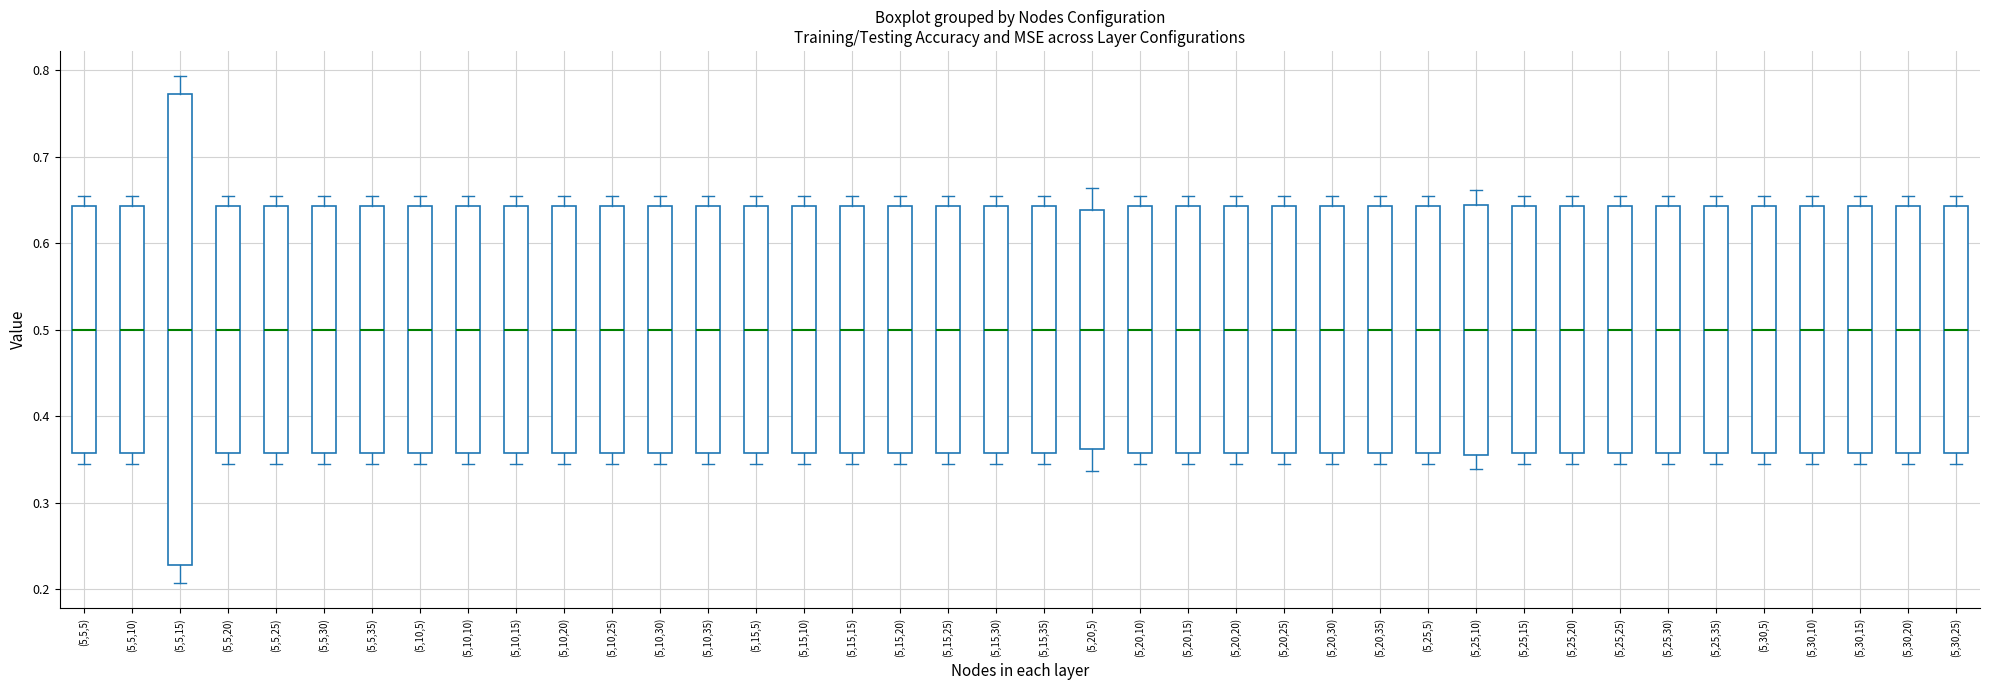

Comparing the boxes themselves (not the whiskers), which one is the tallest?

(5,5,15)